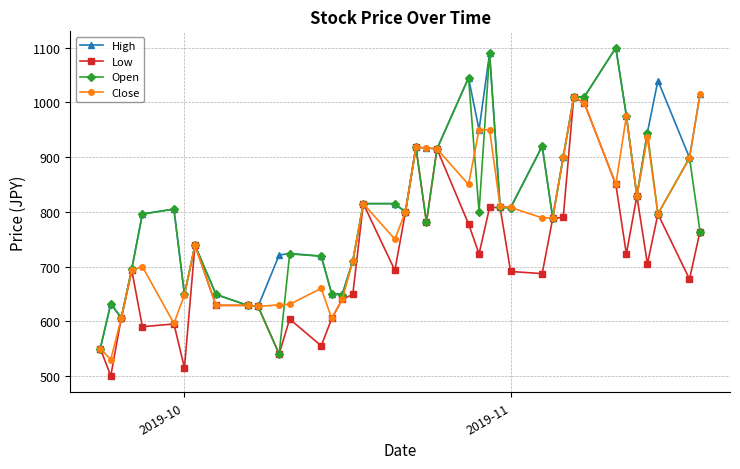

Rank the series by their average value, from lowest to highest.

Low, Close, Open, High